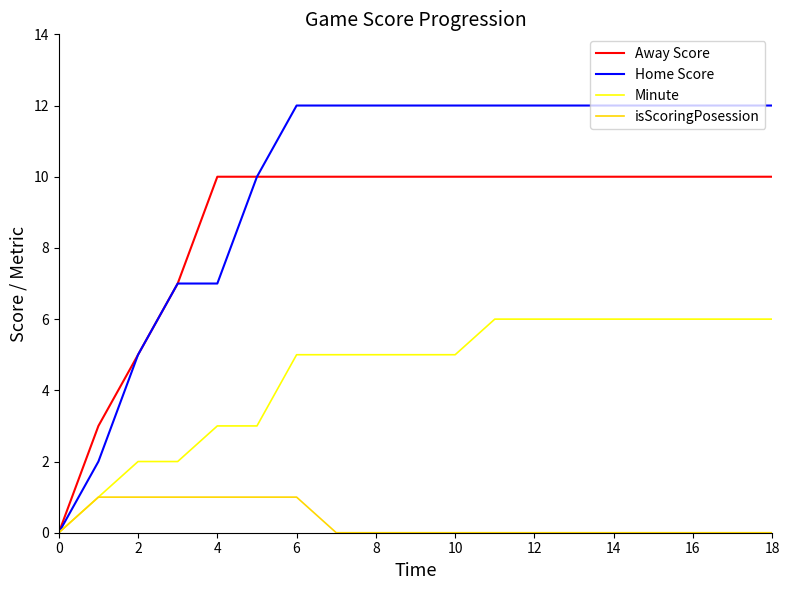

Which series has the widest spread of values?

Home Score